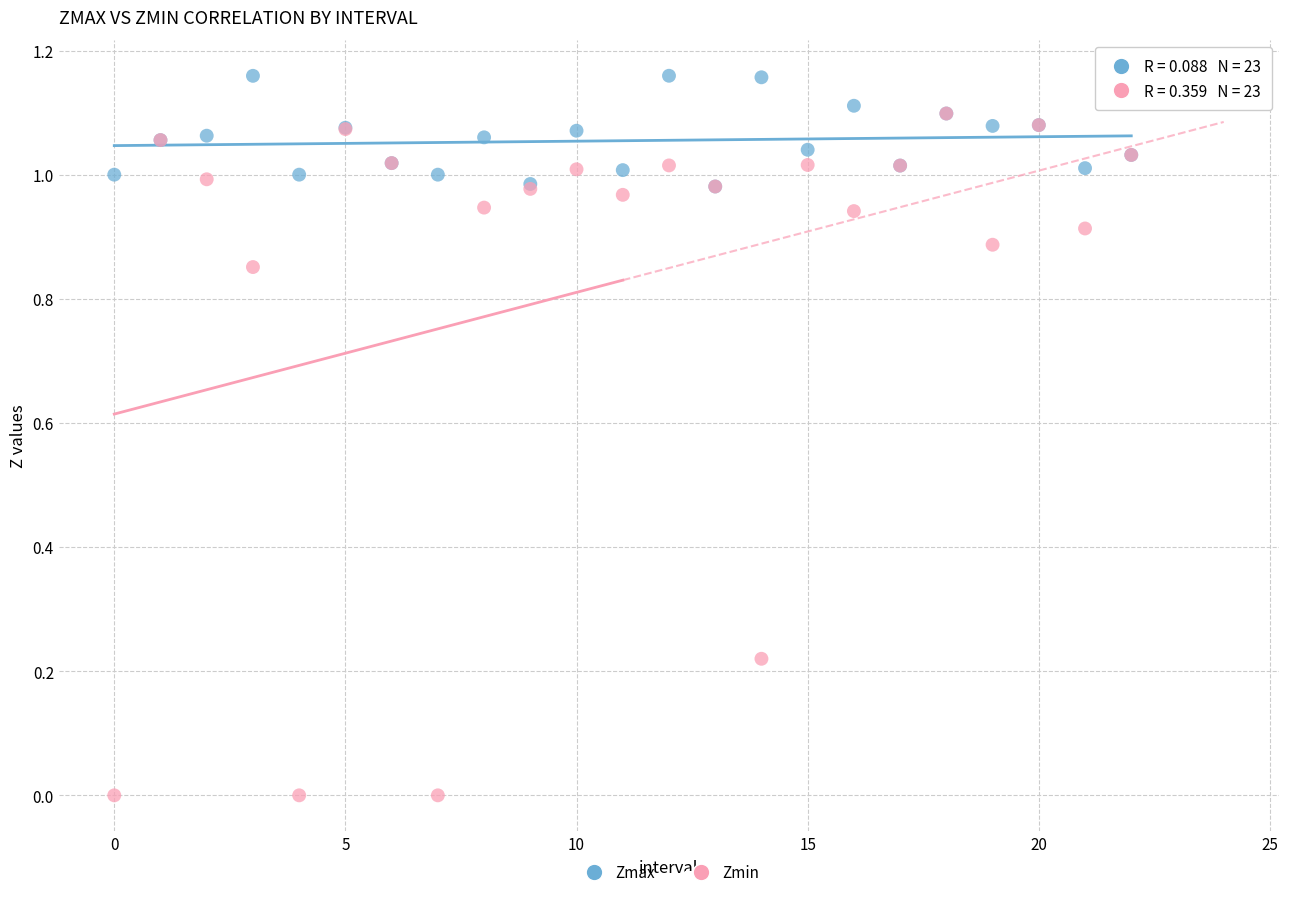

Which series contains the highest Y value?

Zmax